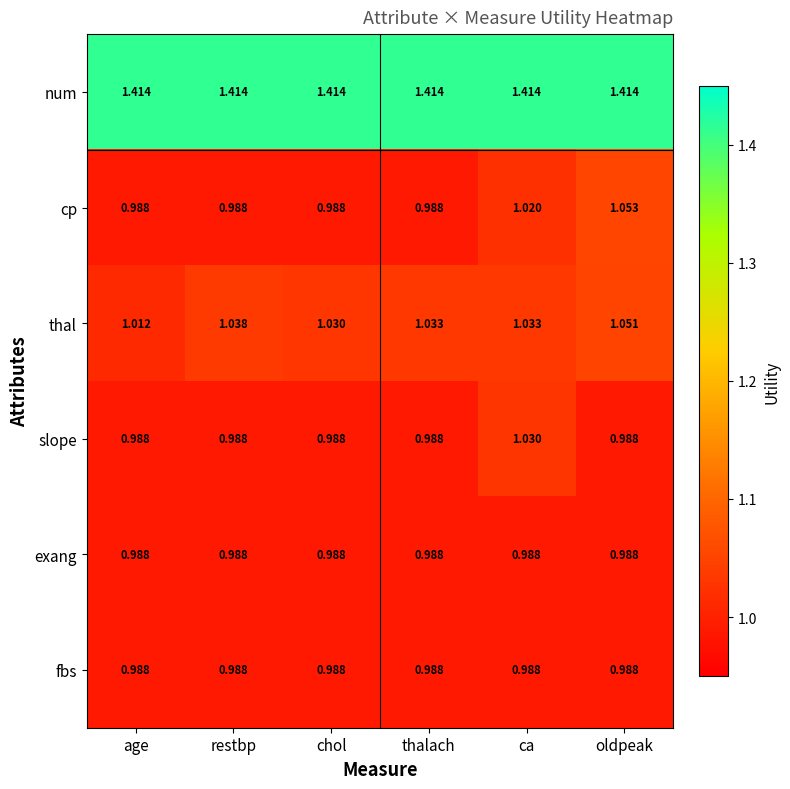

Which series changed the most between ca and oldpeak?

slope